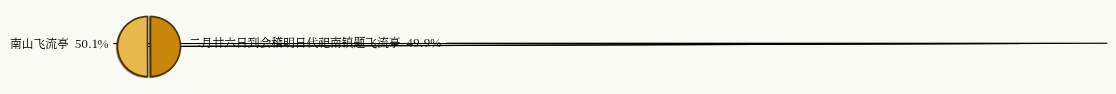

To the nearest percent, what percentage of the pie is 南山飞流亭?

50%